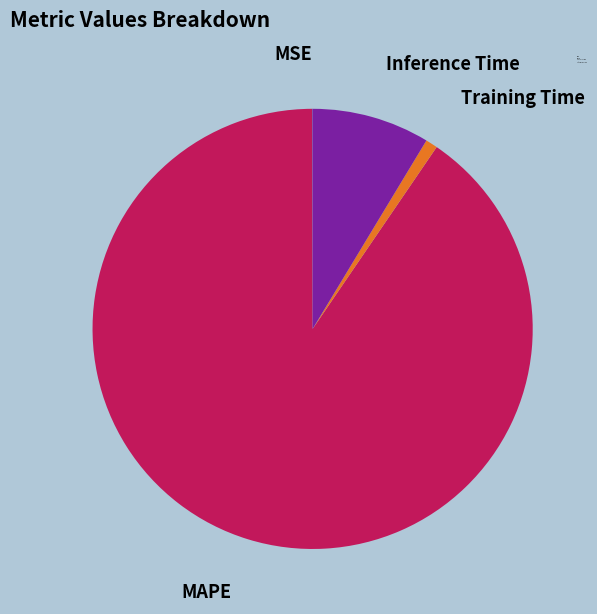

Is it true that Inference Time is 1% of the pie?

False